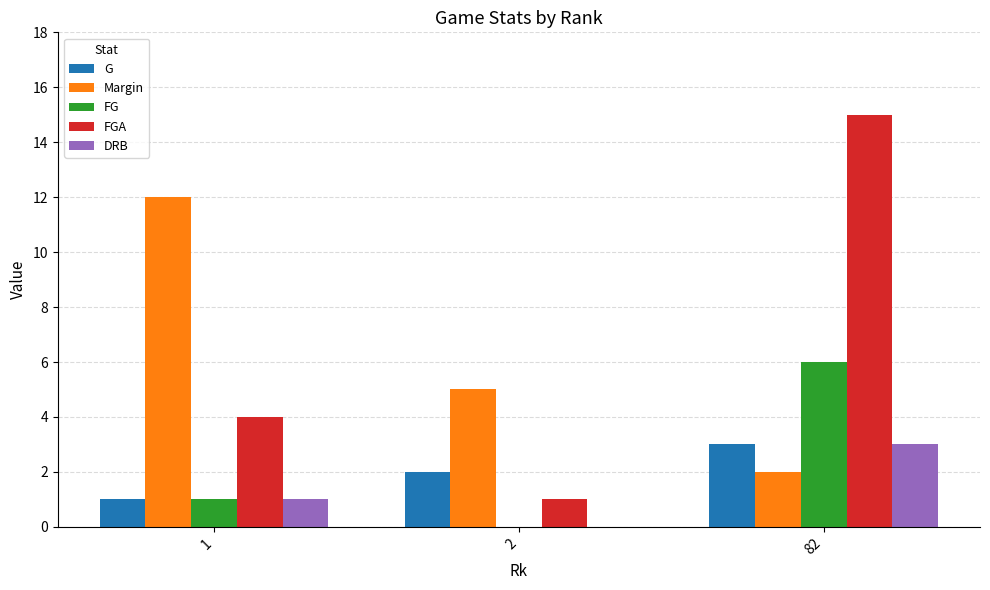

What value does the FG series have at 1?

1